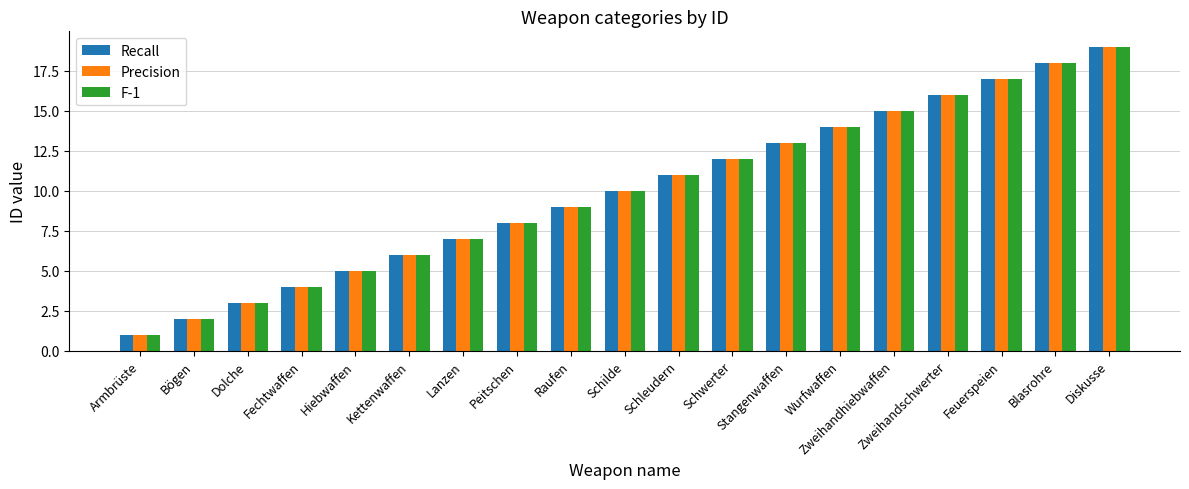

What is the smallest value displayed?

1